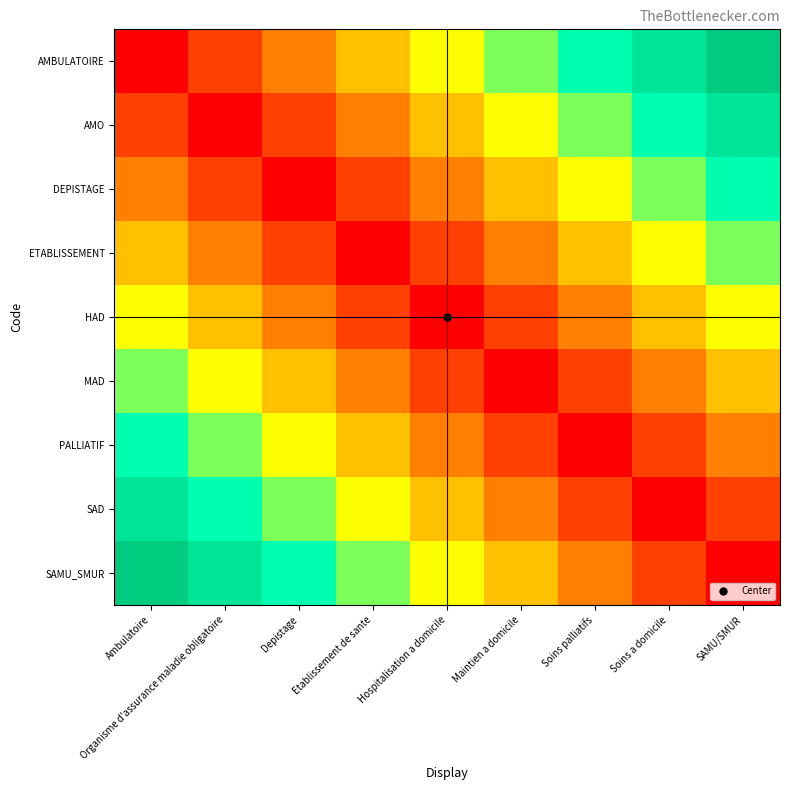

At how many categories does at least one series exceed 7?

2